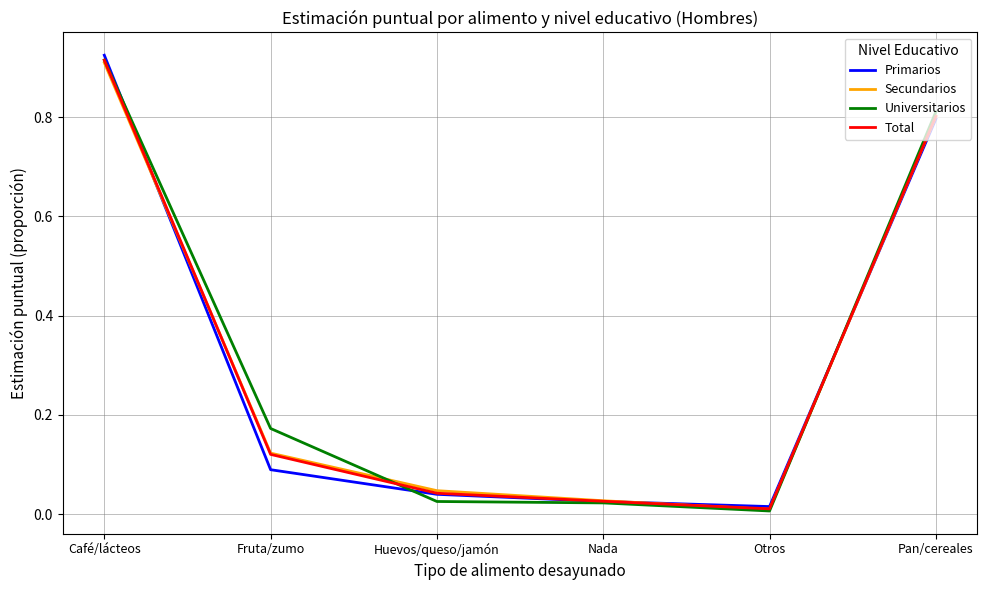

At which label does Universitarios reach its peak?

Café/lácteos